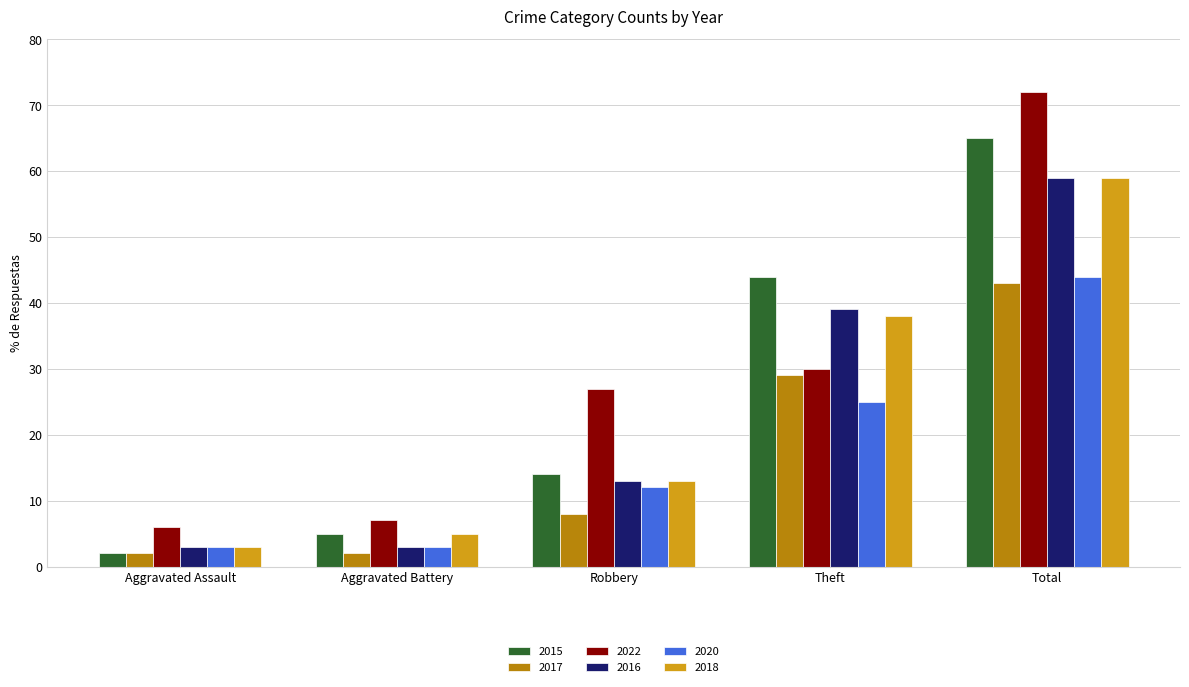

Which series has the widest spread of values?

2022